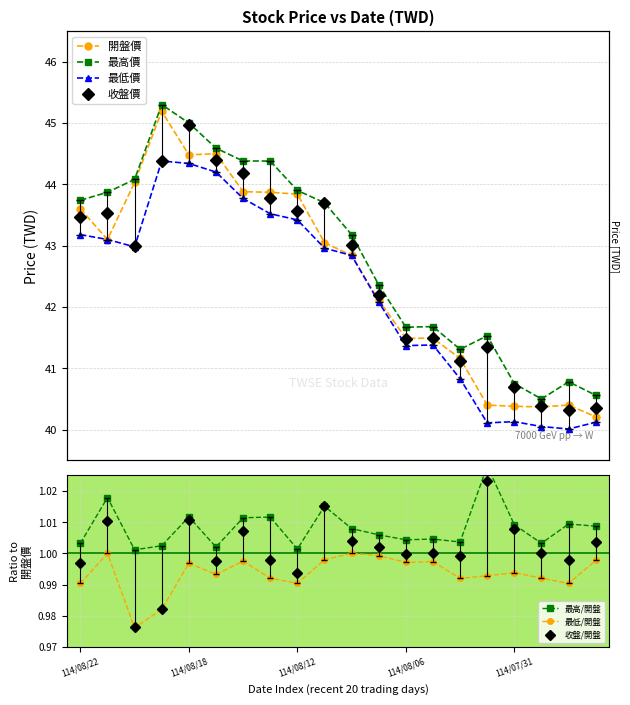

What is the difference between the highest and lowest values at 114/08/15?

0.4